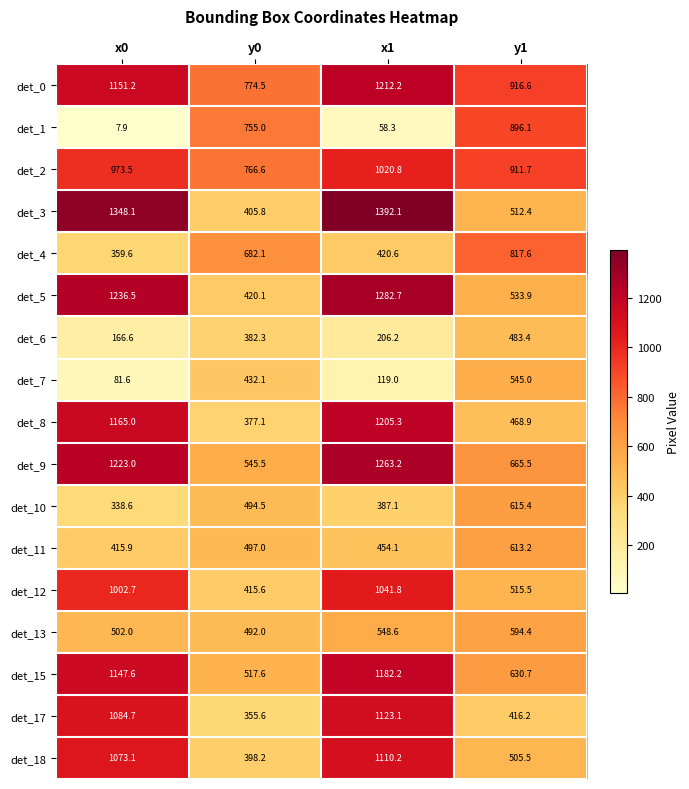

Which series has the largest total across all categories?

det_0